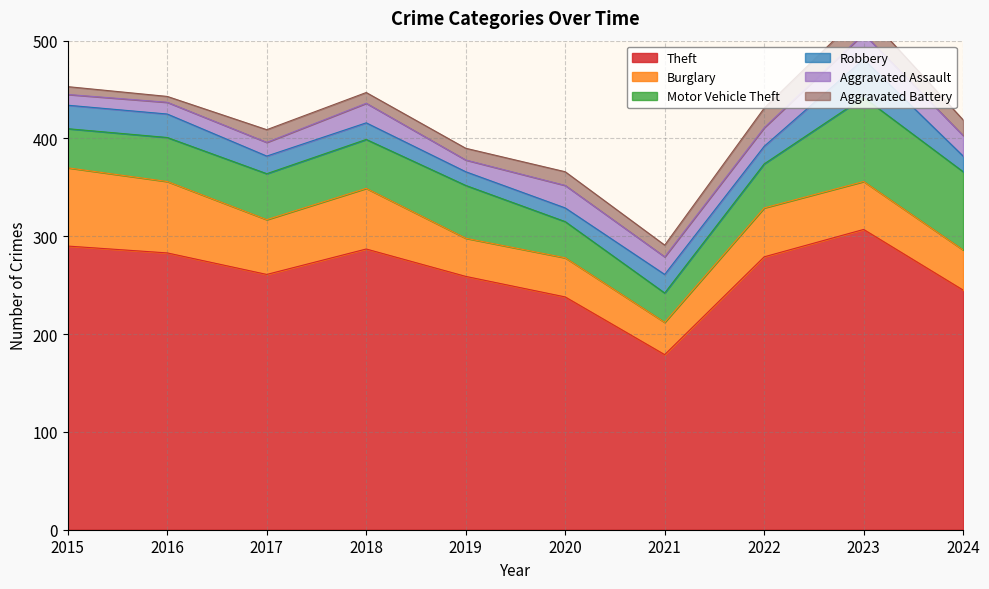

Reading left to right, transcribe all the data shown in this chart.

Theft: 290	283	261	287	259	238	179	279	307	245
Burglary: 80	73	56	62	39	40	33	50	49	41
Motor Vehicle Theft: 40	45	47	50	54	37	30	45	86	80
Robbery: 24	24	18	17	14	14	19	18	39	16
Aggravated Assault: 11	12	14	20	12	23	18	19	26	21
Aggravated Battery: 8	6	13	11	12	14	12	20	23	16